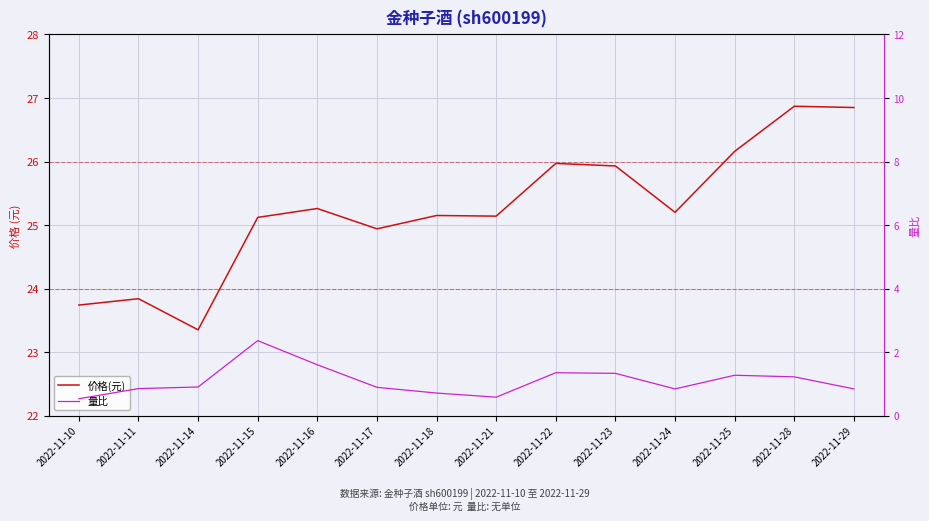

Reading right to left, what are all the values shown in this chart?

价格(元): 26.9	26.9	26.2	25.2	25.9	26.0	25.1	25.1	24.9	25.3	25.1	23.4	23.8	23.7
量比: 0.8	1.2	1.3	0.8	1.3	1.4	0.6	0.7	0.9	1.6	2.4	0.9	0.8	0.5